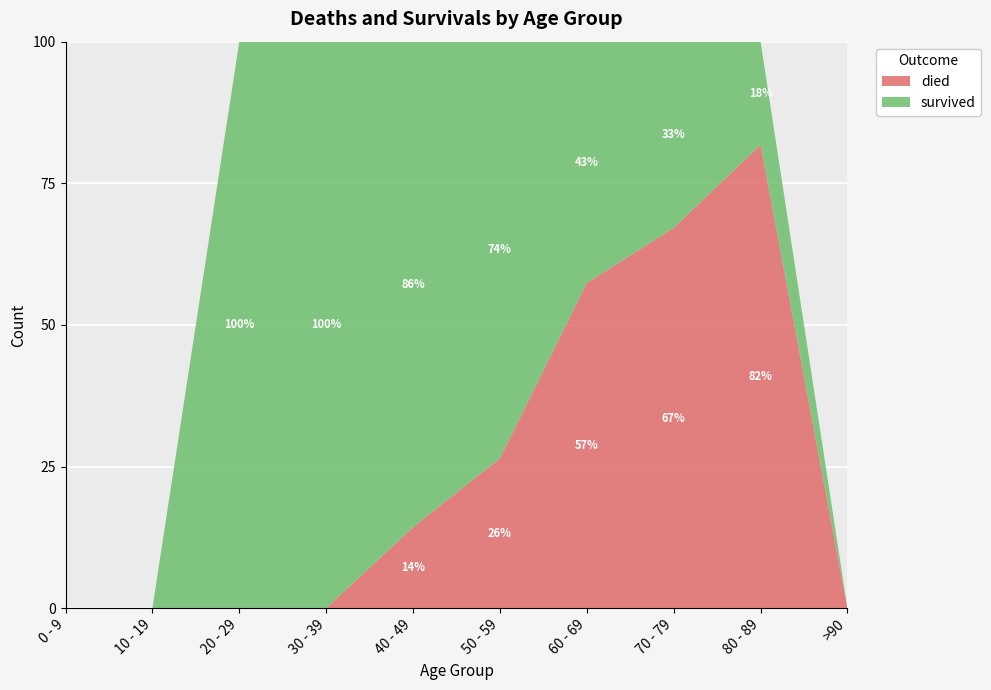

The died series shows -51.7 at 30 - 39. True or false?

False